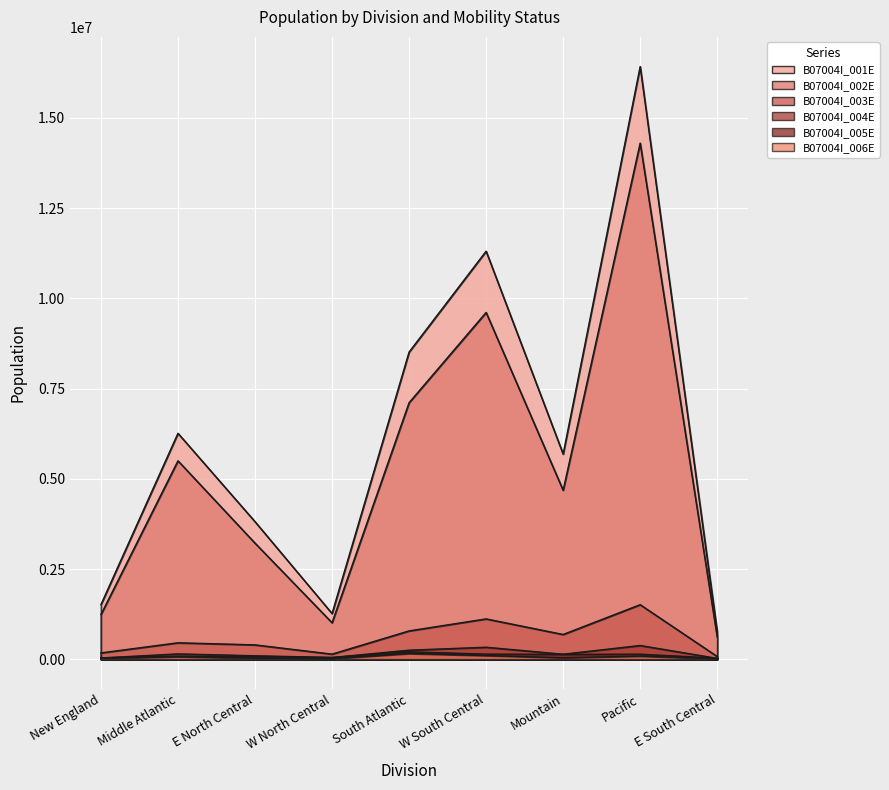

What is the sum of all B07004I_005E values?

900465